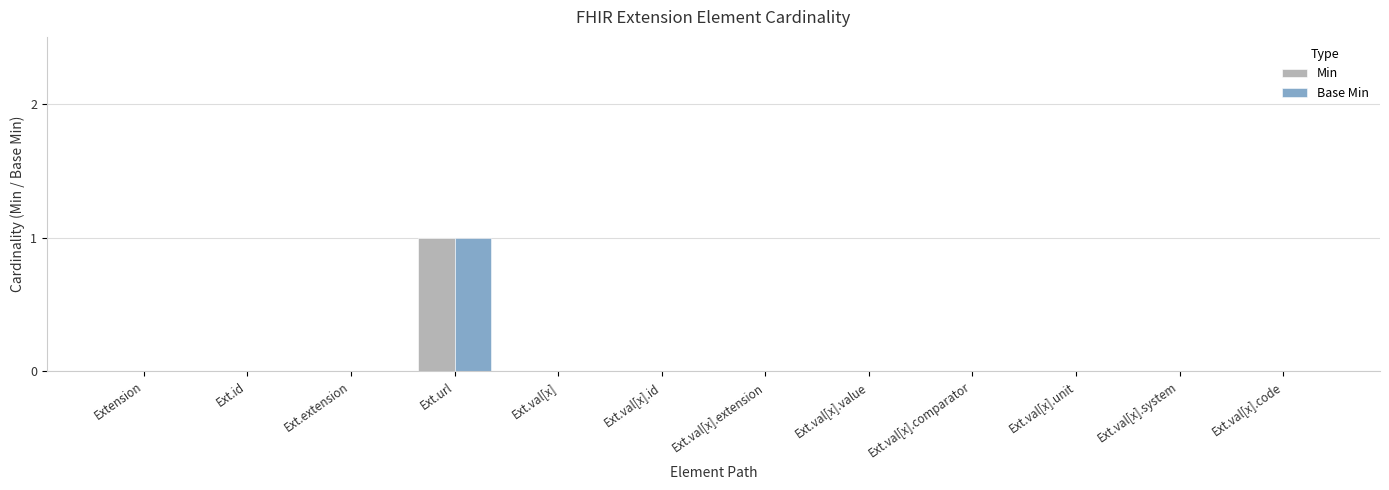

Count the number of data series in this chart.

2